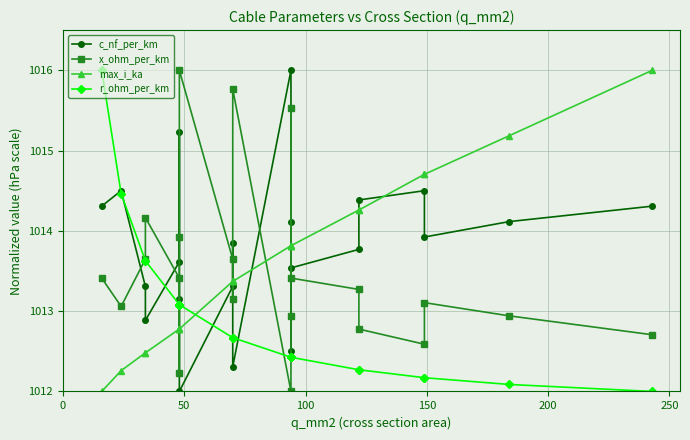

True or false: max_i_ka has a value of 1012.0 at 0.

True